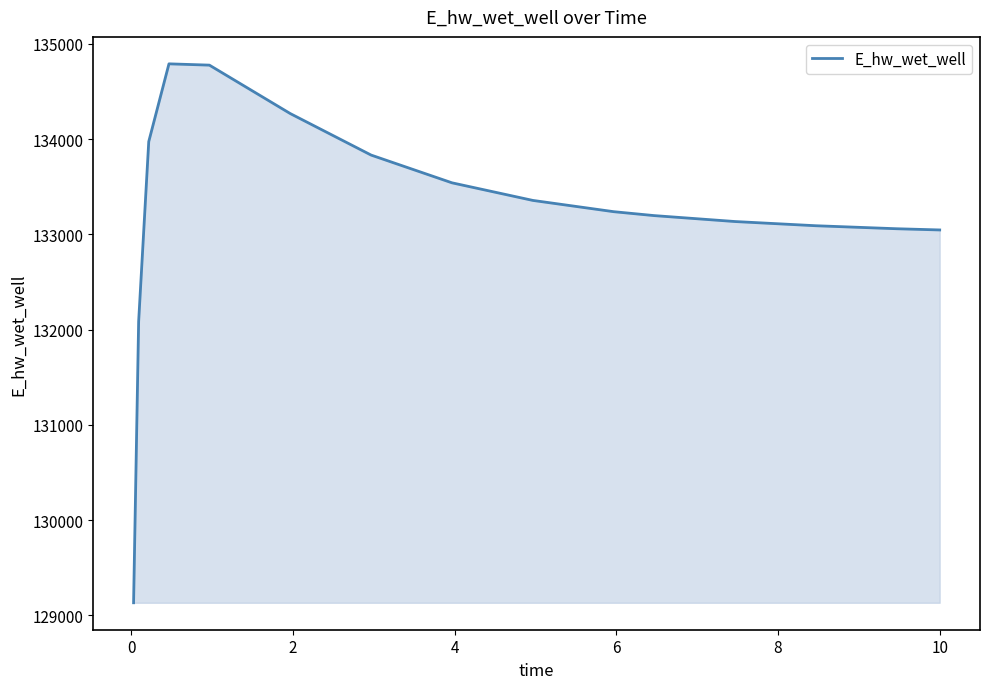

How many lines are shown in the chart?

1